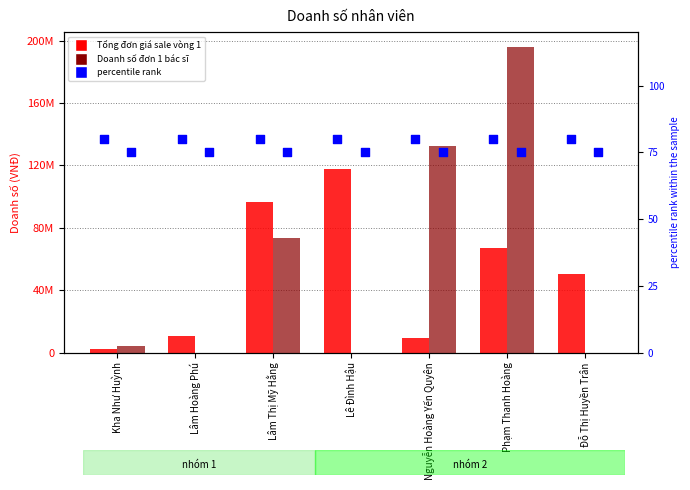

Which series has the largest total across all categories?

Doanh số đơn 1 bác sĩ